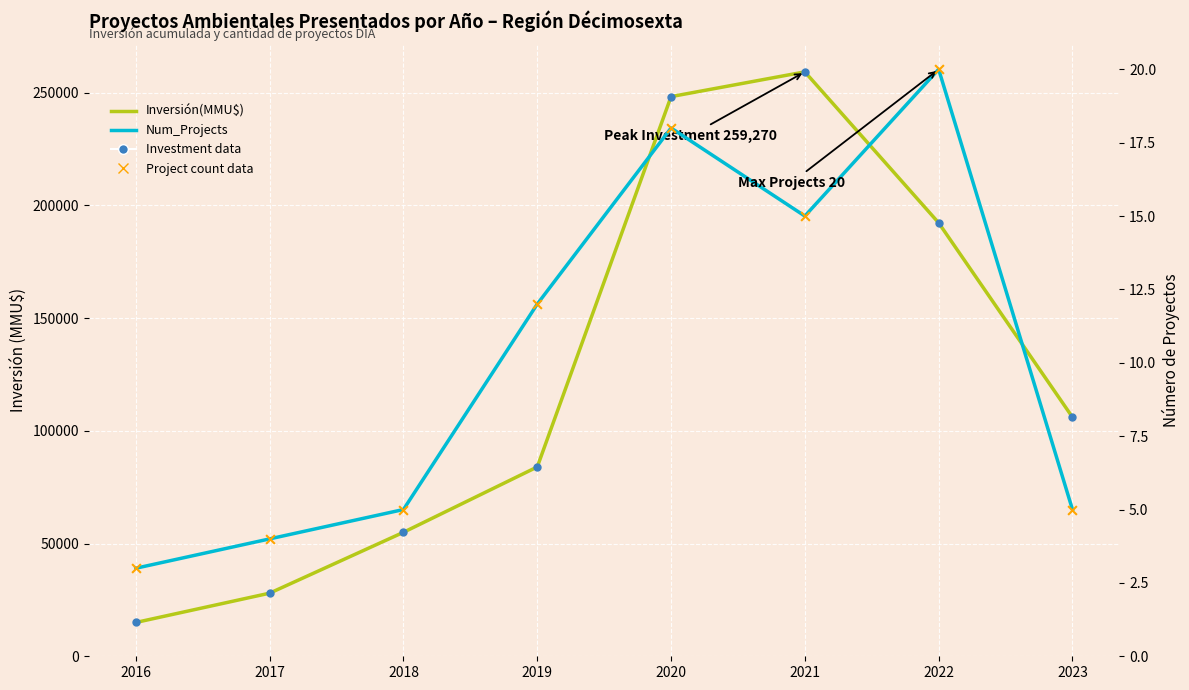

At how many categories does at least one series exceed 171653?

3